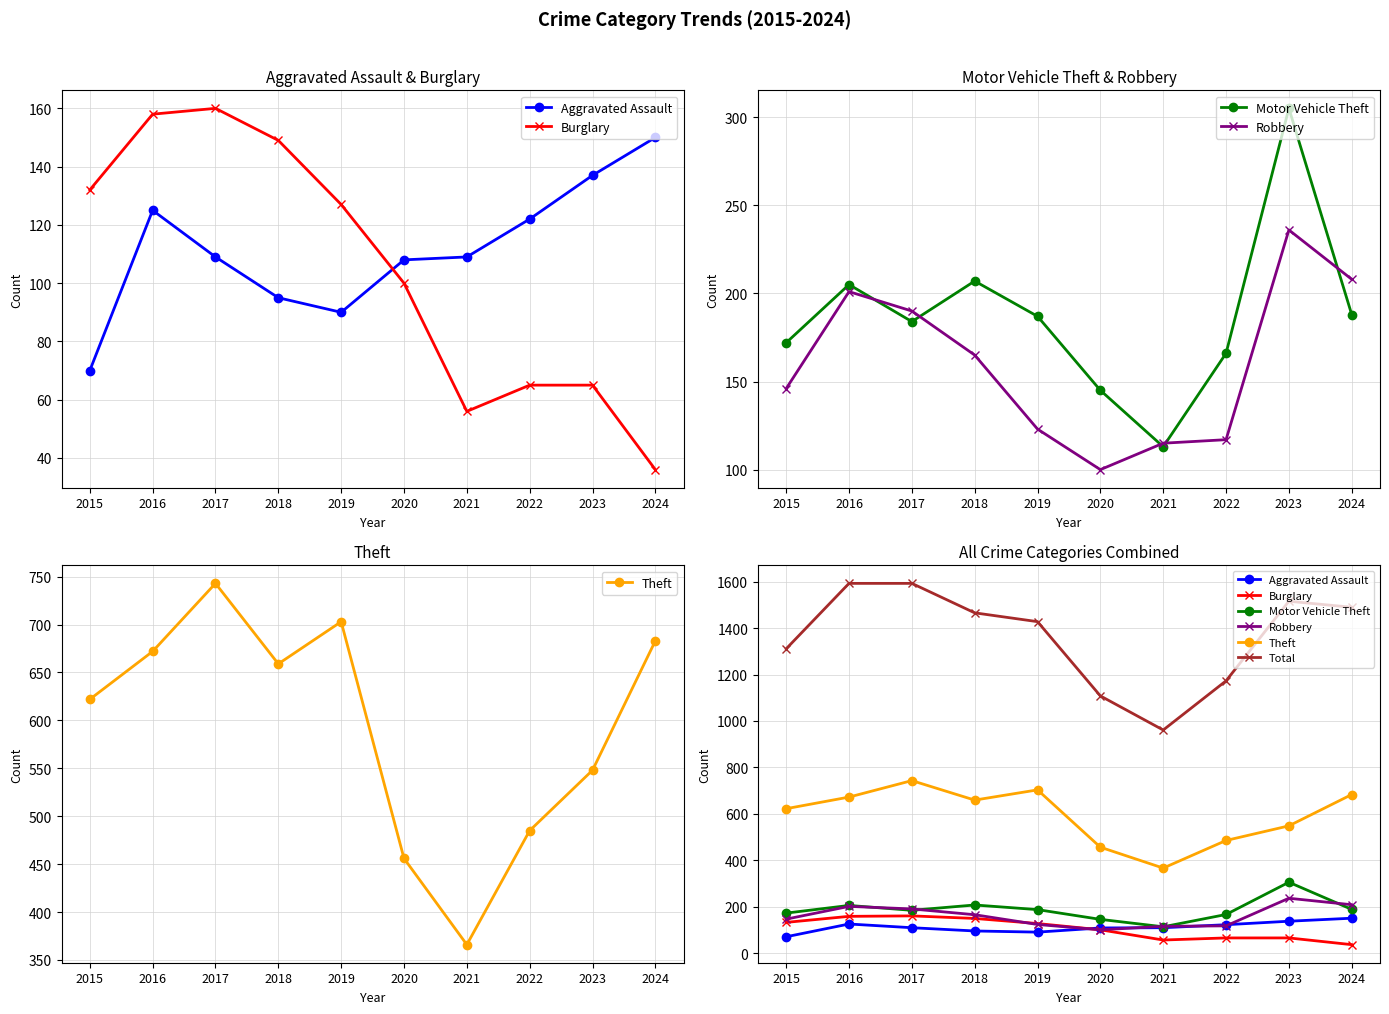

Which series has the largest total across all categories?

Total